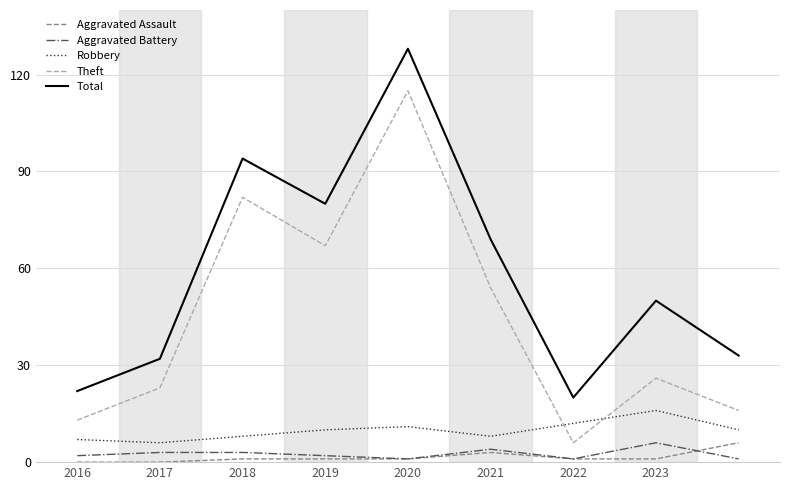

What is the maximum value for Theft?

115